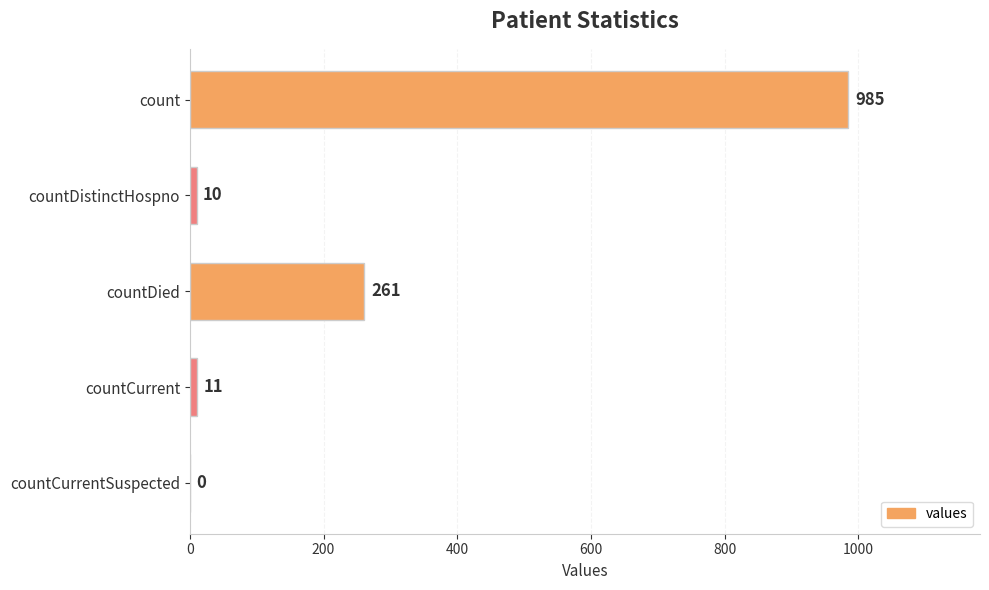

What is the sum of all values?

1267